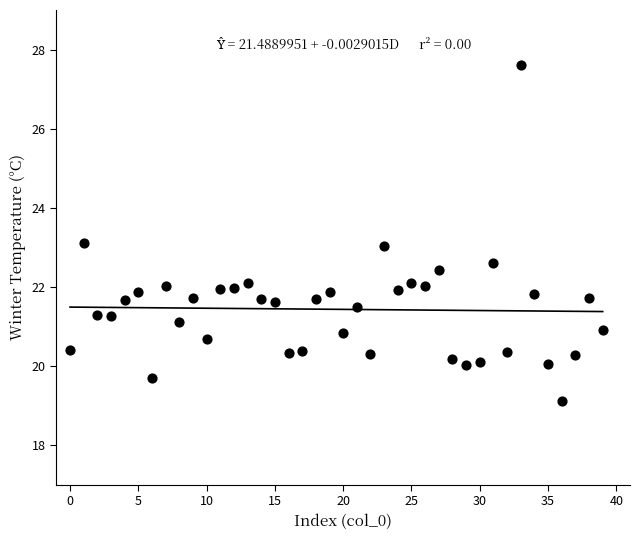

What is the range of Y values (max minus min)?

8.5